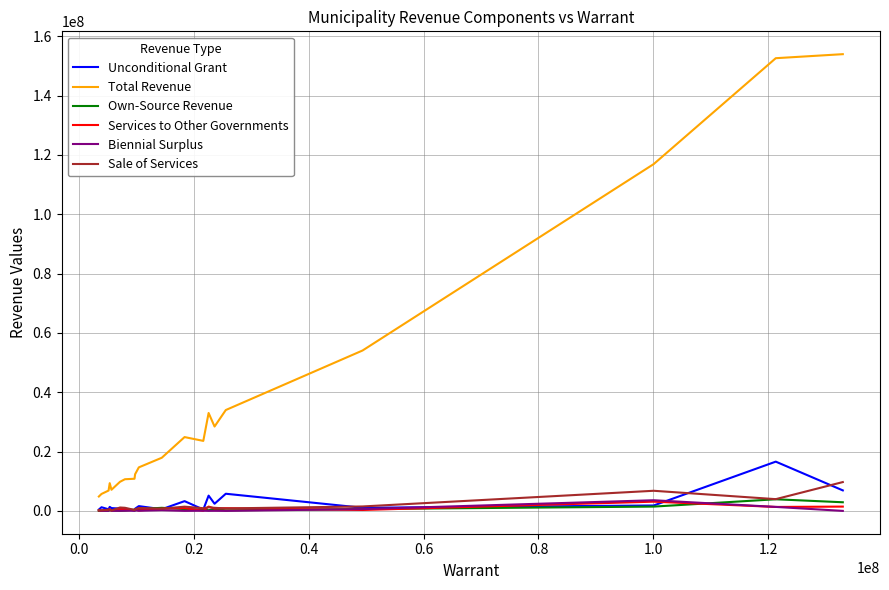

True or false: Total Revenue and Biennial Surplus intersect in this chart.

False